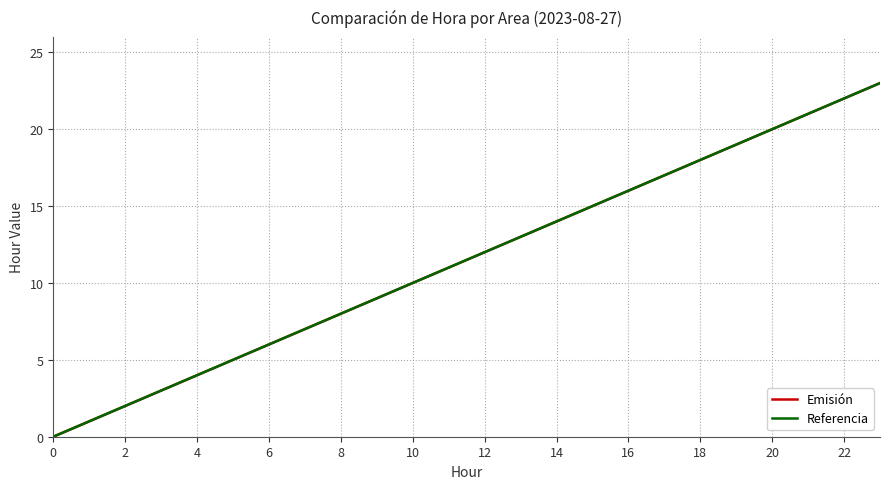

What is the average value of the Emisión series?

12